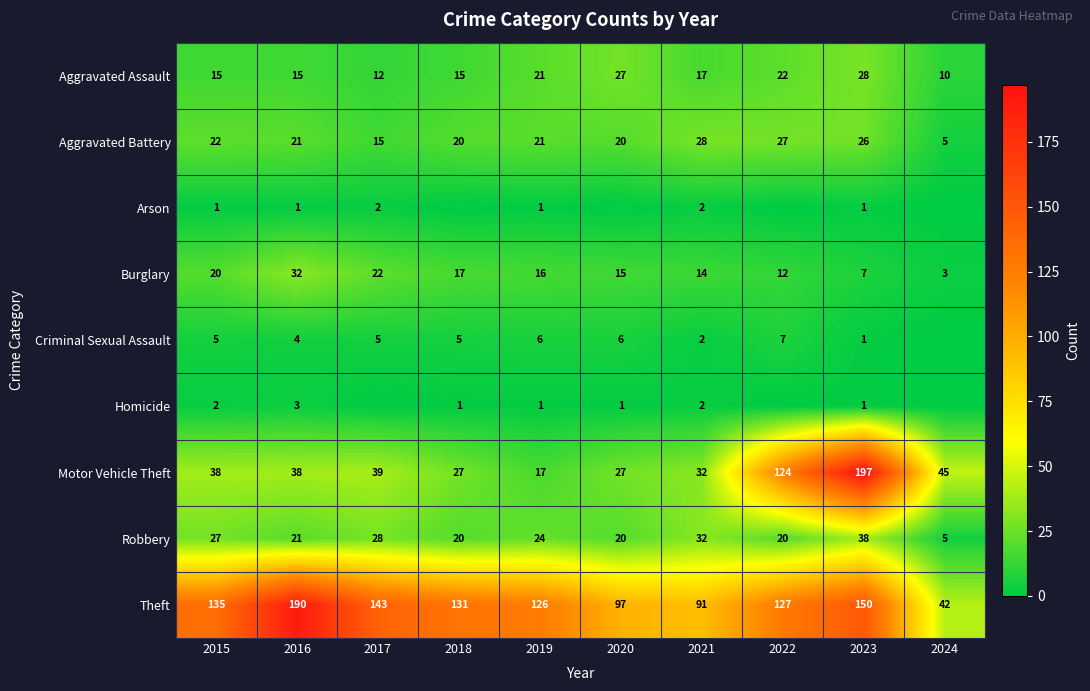

Where is Burglary nearest to the value 17?

2018